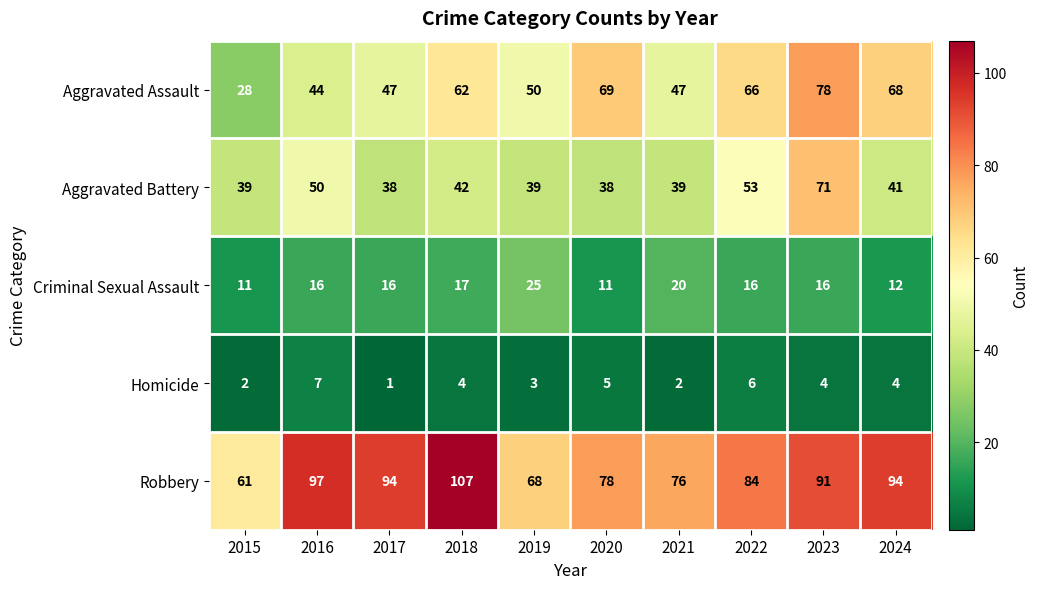

At which label is Aggravated Battery closest to 54?

2022